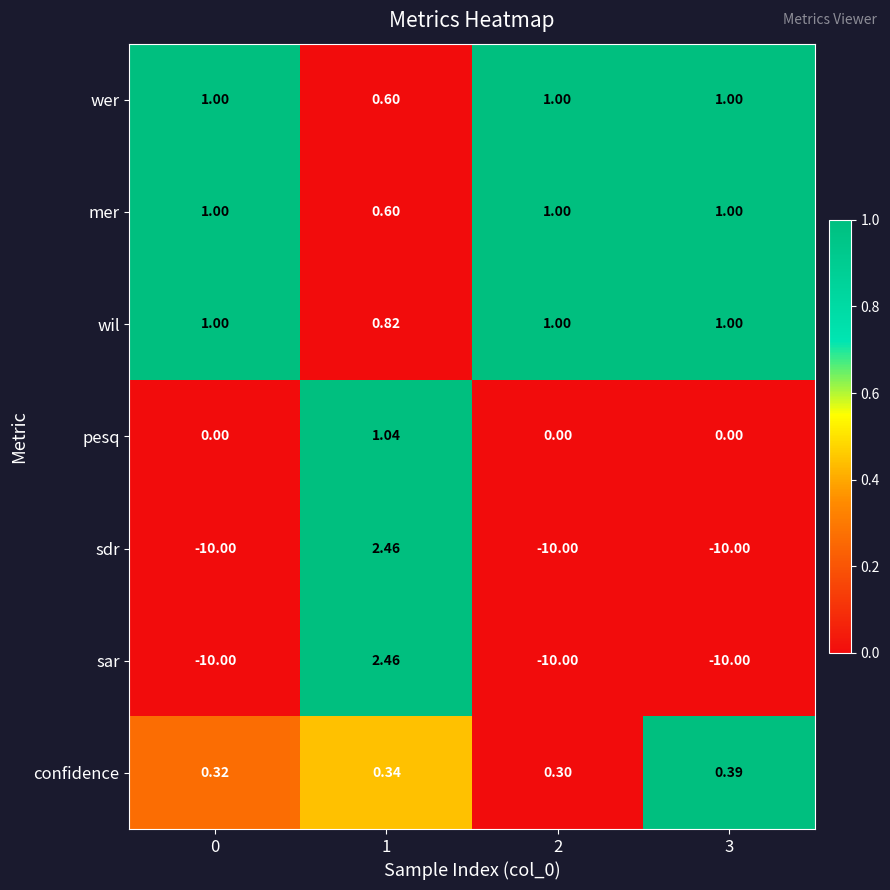

Between 0 and 2, which series saw the biggest shift?

confidence